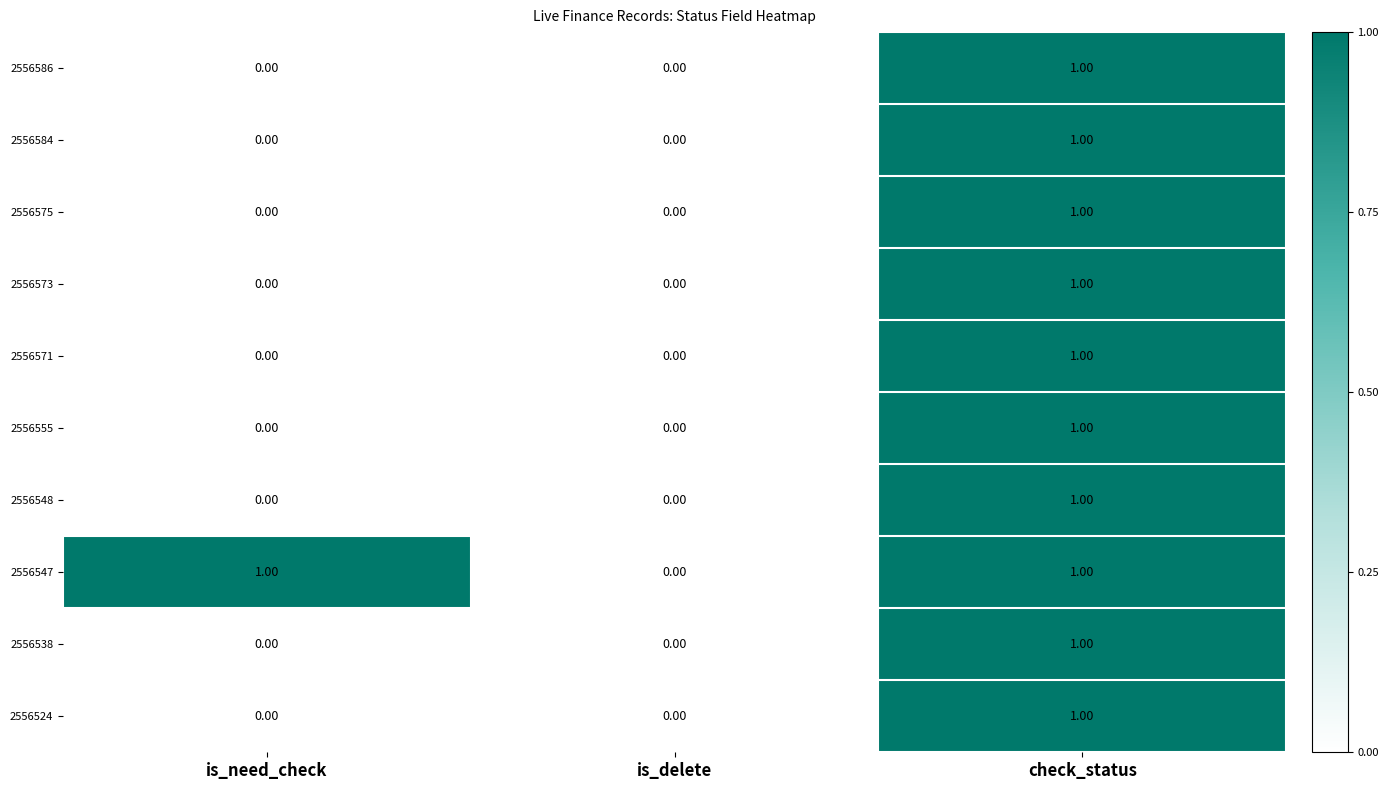

How many values in the 2556571 series exceed 0?

1